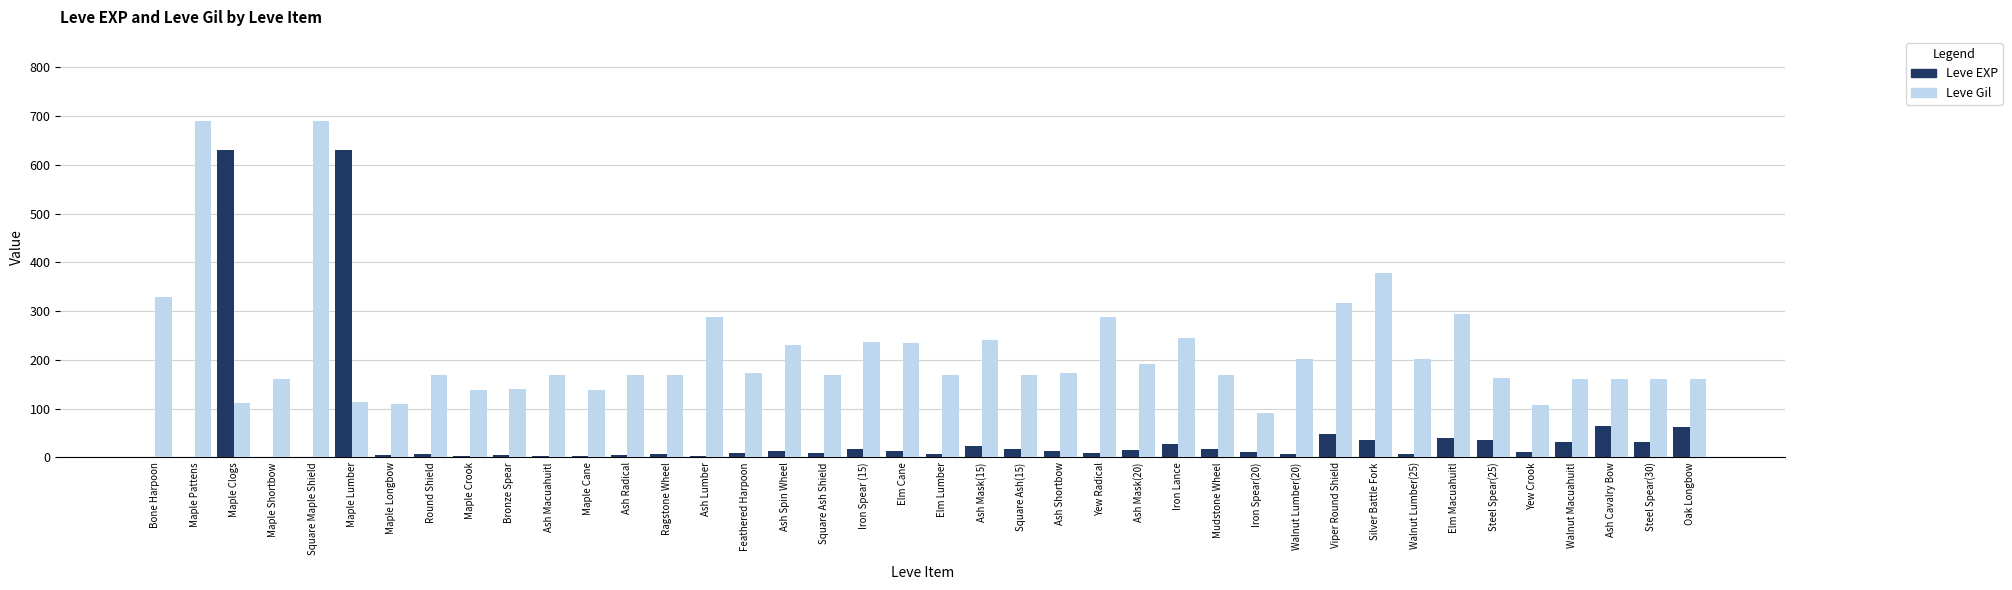

How many data points does each series have?

40